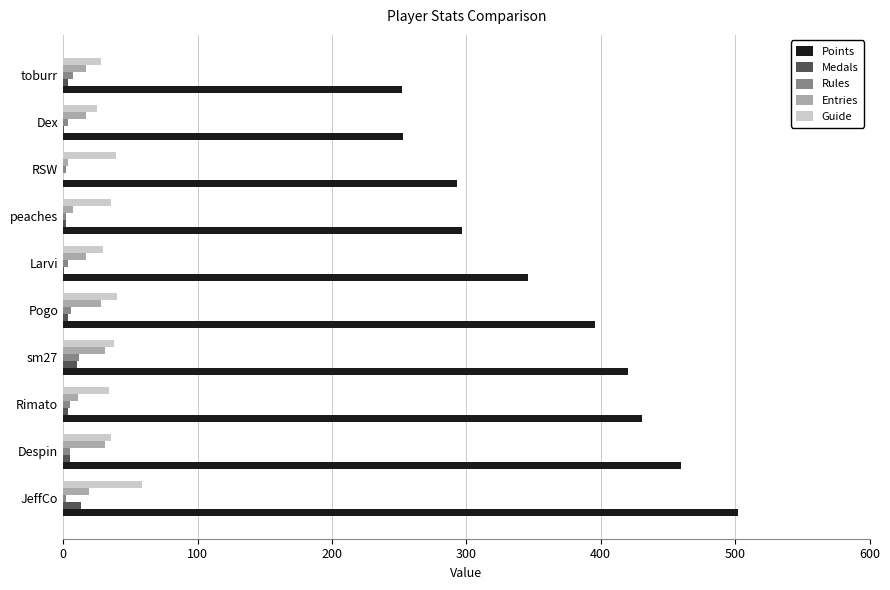

Which series has the widest spread of values?

Points